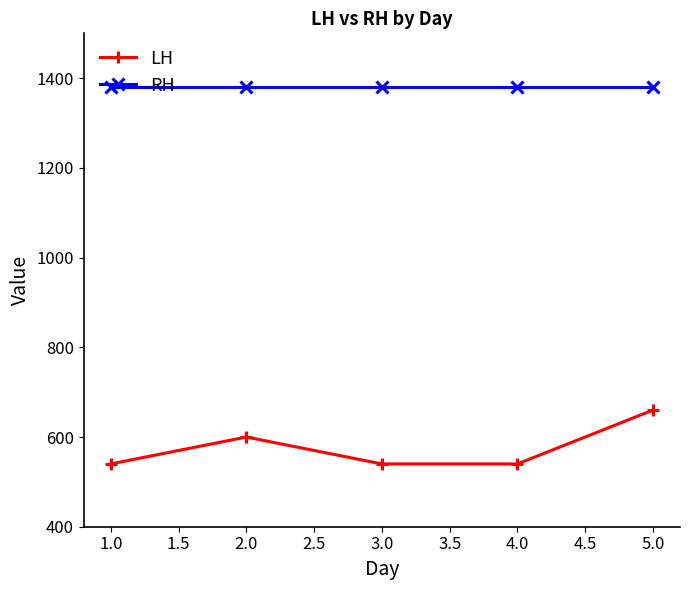

How many lines are shown in the chart?

2